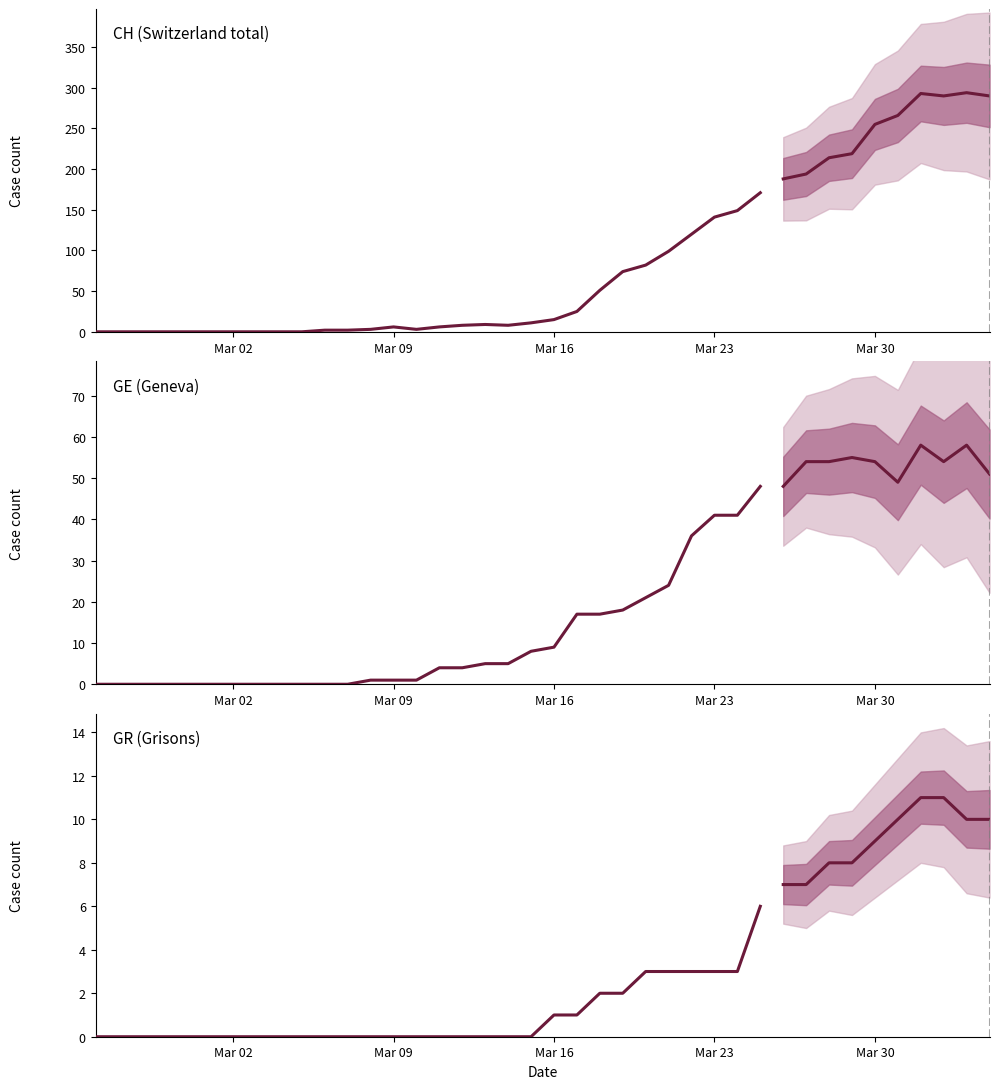

Reading right to left, extract all data points from this chart.

CH (Switzerland total): 290	294	290	293	266	255	219	214	194	188
GE (Geneva): 51	58	54	58	49	54	55	54	54	48
GR (Grisons): 10	10	11	11	10	9	8	8	7	7